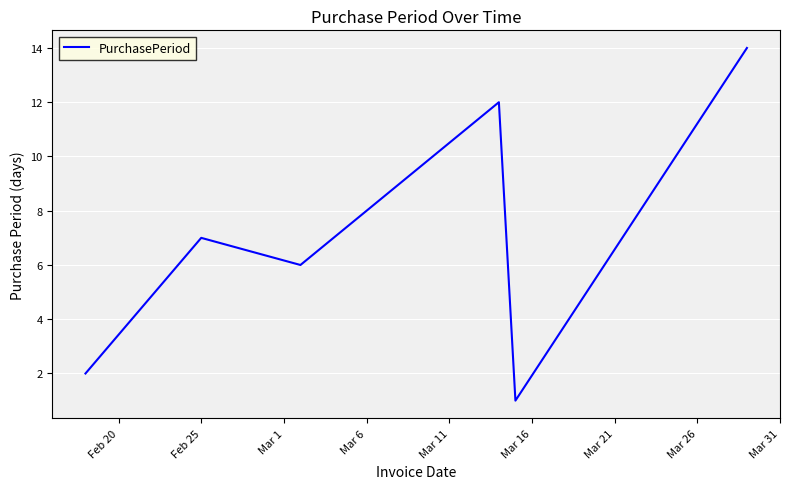

What is the maximum value shown in the chart?

14